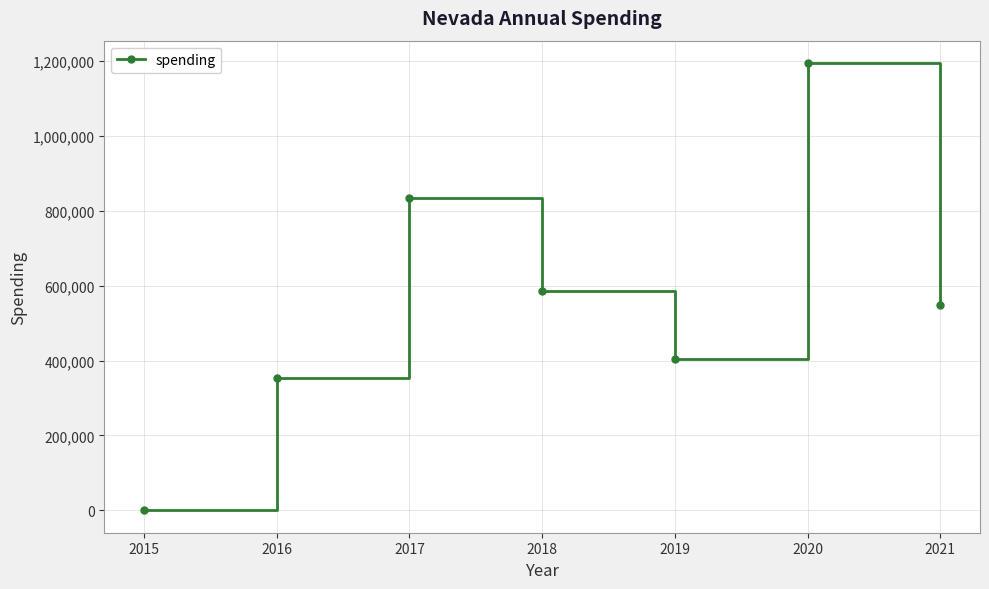

What is the sum of the values at 2016 and 2020?

1547240